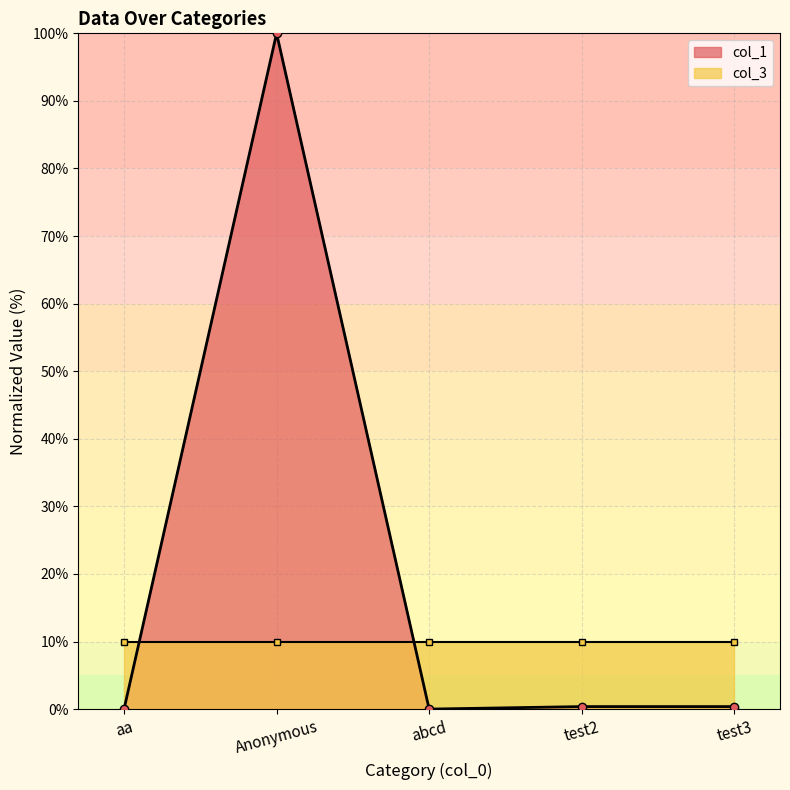

How many categories are shown in the chart?

5